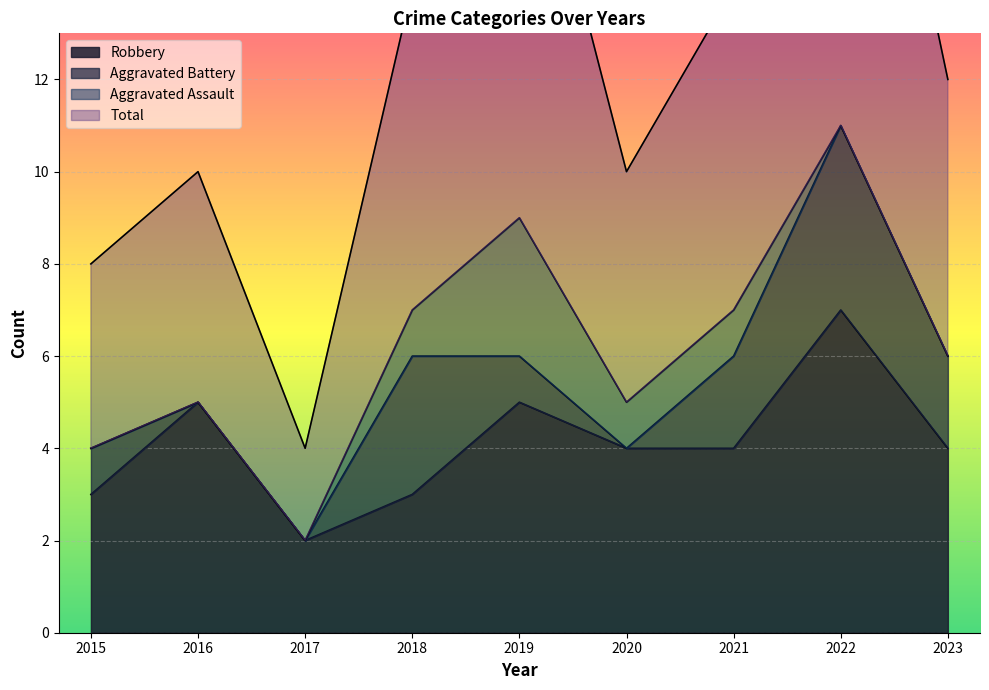

Where is Robbery nearest to the value 4?

2020